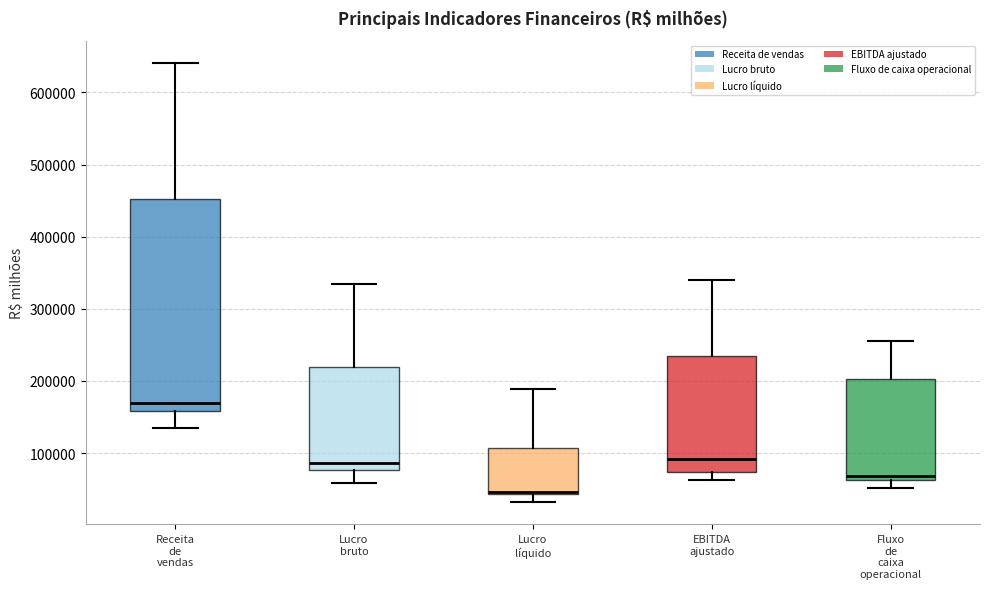

Reading left to right, transcribe this box plot: for each box, give where its median line is, the range the box spans, and where its two whiskers end, as read against the y-axis. The values are not printed on the chart, so give them approximately, as read against the axis.

Receita de vendas: median 170000, box 160000 to 450000, whiskers 130000 to 640000
Lucro bruto: median 90000, box 80000 to 220000, whiskers 60000 to 330000
Lucro líquido: median 50000, box 40000 to 110000, whiskers 30000 to 190000
EBITDA ajustado: median 90000, box 70000 to 230000, whiskers 60000 to 340000
Fluxo de caixa operacional: median 70000, box 60000 to 200000, whiskers 50000 to 260000